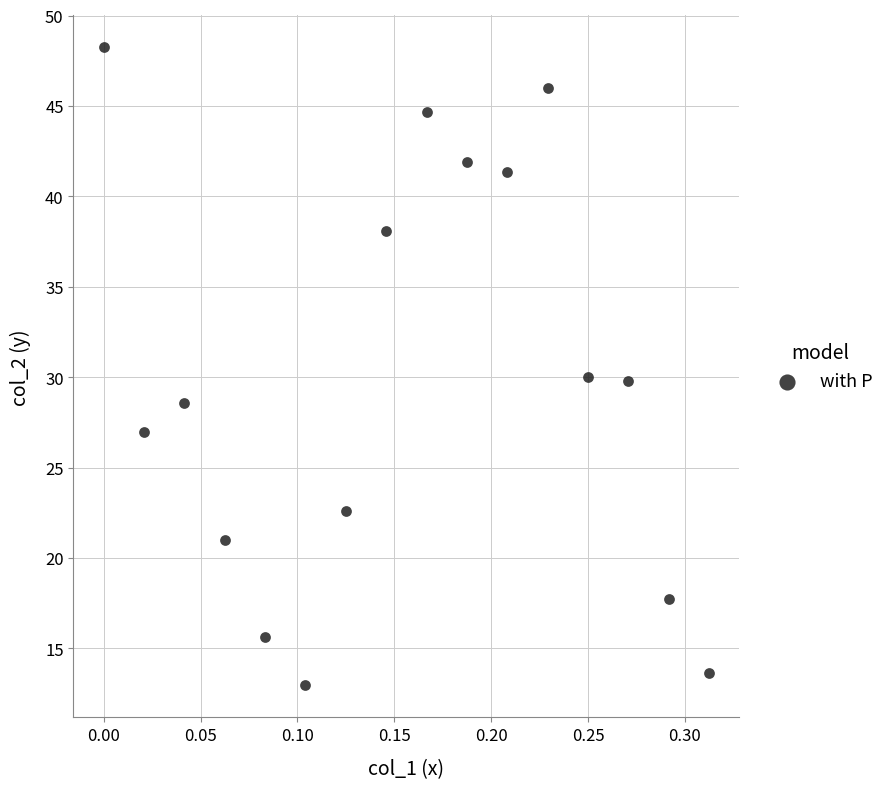

What is the range of Y values (max minus min)?

35.3